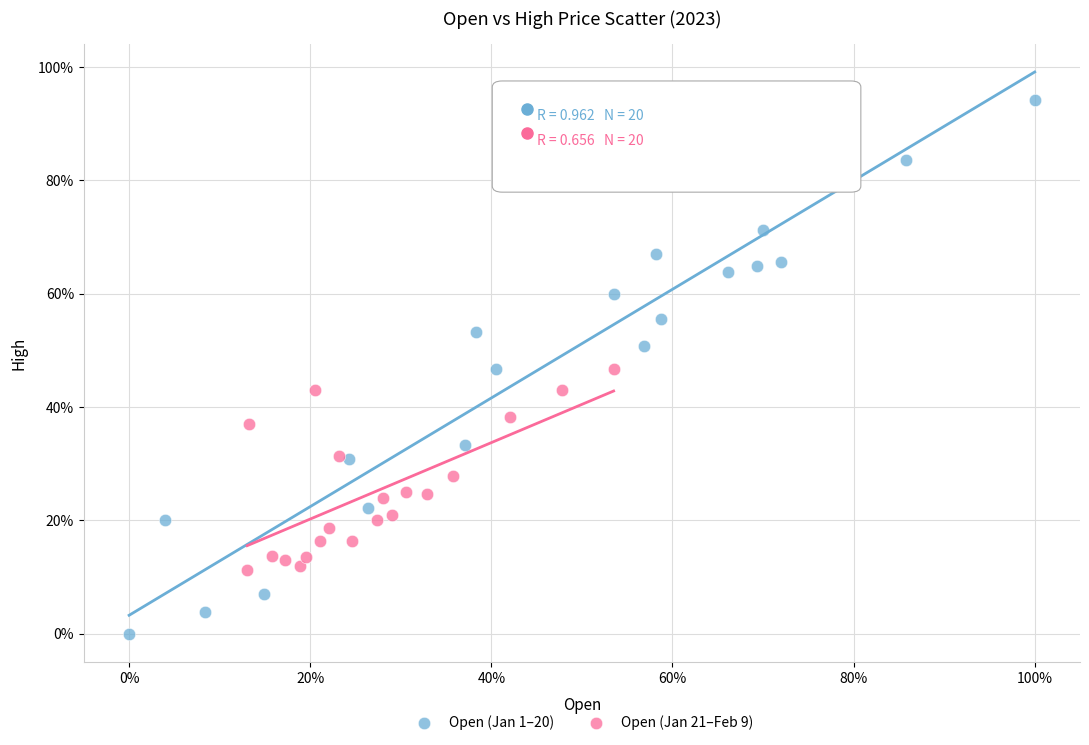

What are all the series names shown in the legend?

Open (Jan 1–20), Open (Jan 21–Feb 9)